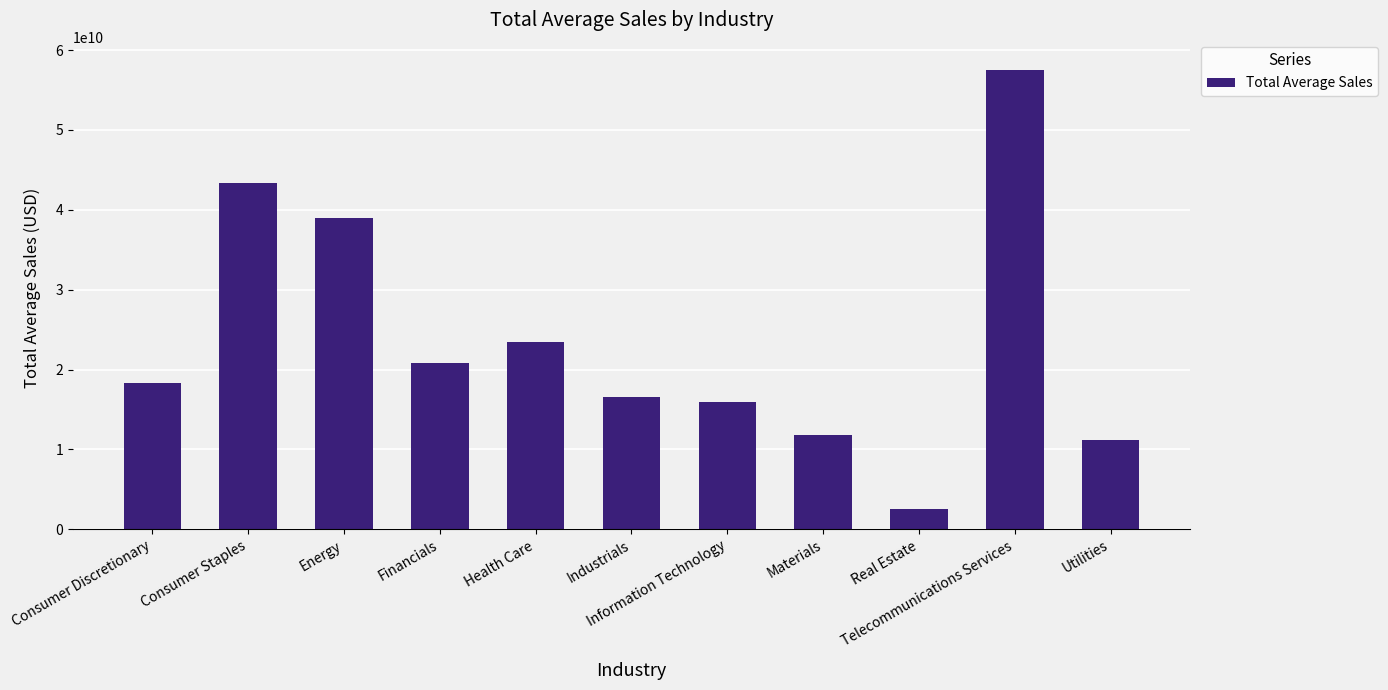

What is the sum of the values at Consumer Staples and Health Care?

66898777035.6